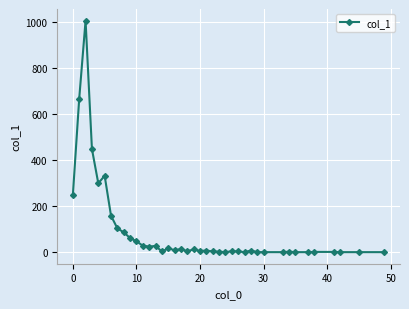

How many categories are shown in the chart?

40